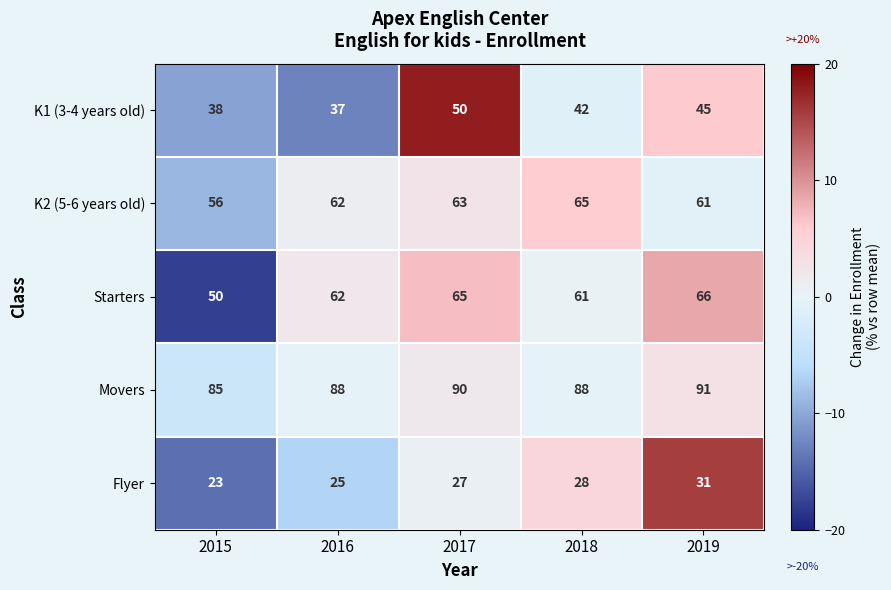

Reading left to right, extract all data points from this chart.

K1 (3-4 years old): 2015=38	2016=37	2017=50	2018=42	2019=45
K2 (5-6 years old): 2015=56	2016=62	2017=63	2018=65	2019=61
Starters: 2015=50	2016=62	2017=65	2018=61	2019=66
Movers: 2015=85	2016=88	2017=90	2018=88	2019=91
Flyer: 2015=23	2016=25	2017=27	2018=28	2019=31